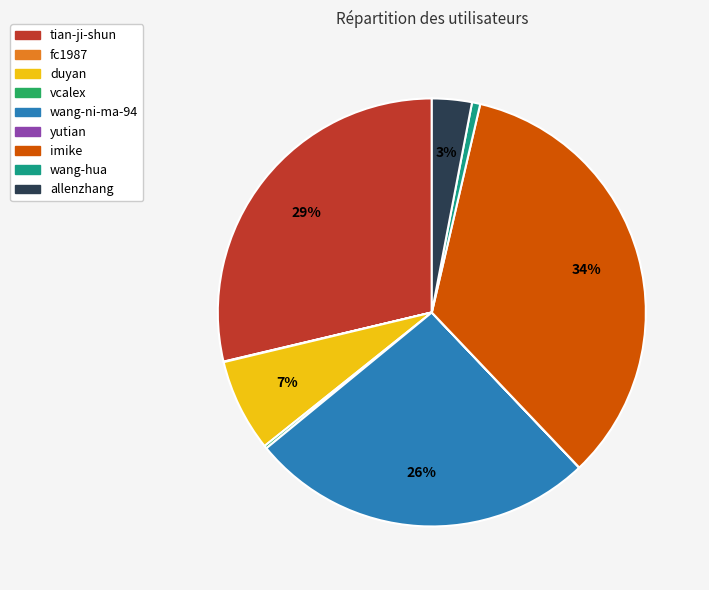

Which slice is the largest?

imike